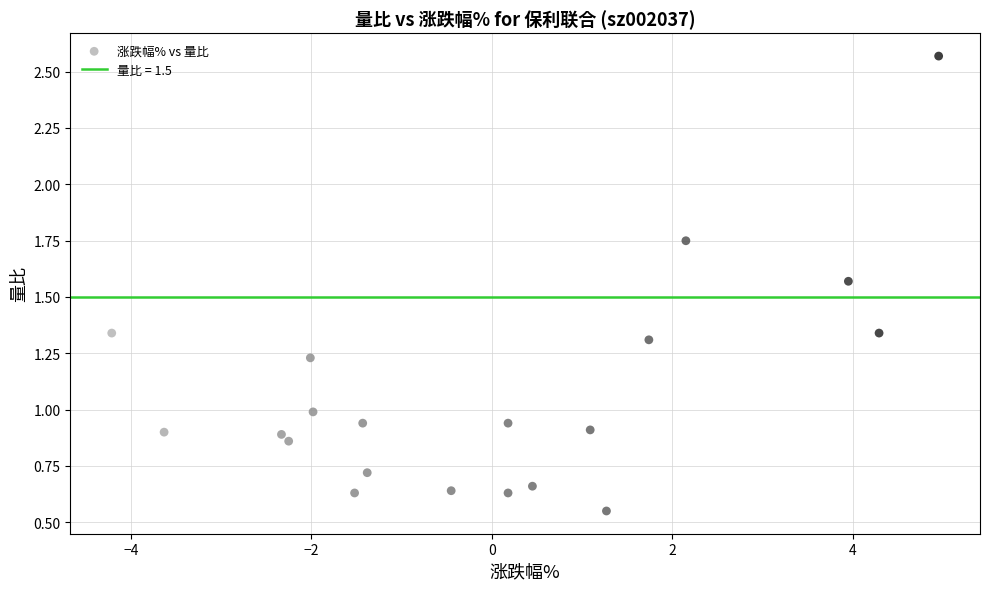

What is the range of X values (max minus min)?

9.2